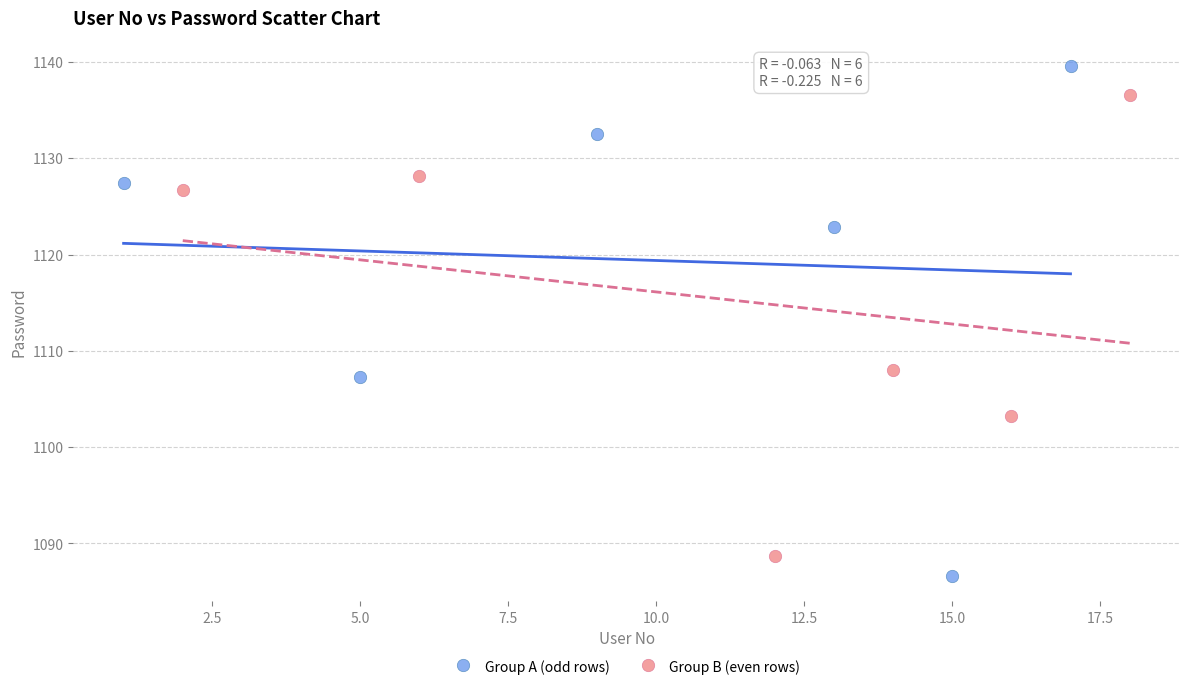

What are all the series names shown in the legend?

Group A (odd rows), Group B (even rows)